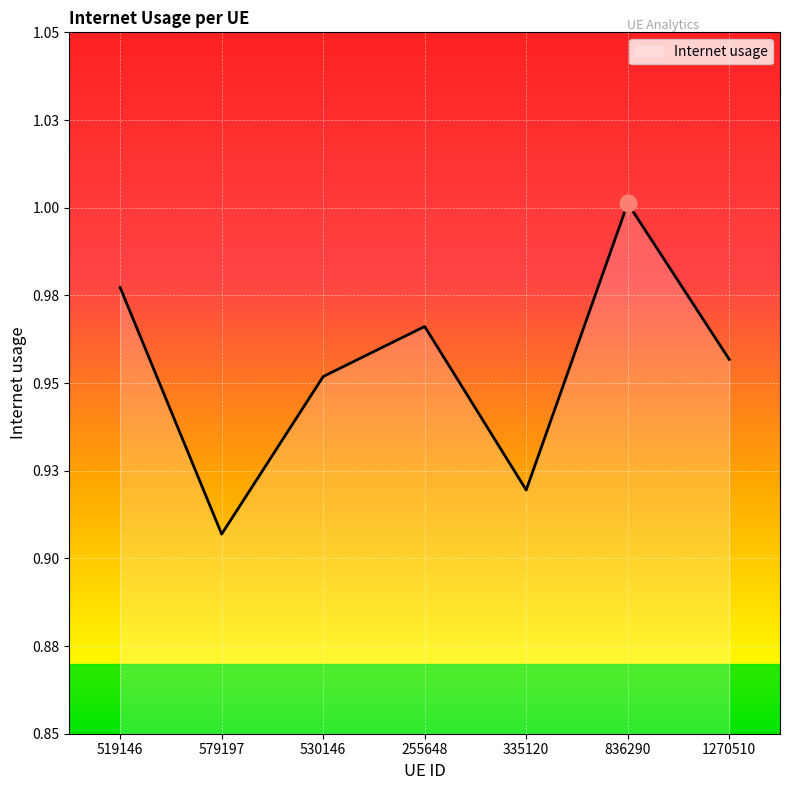

Does the chart display data point markers on the line(s)?

No